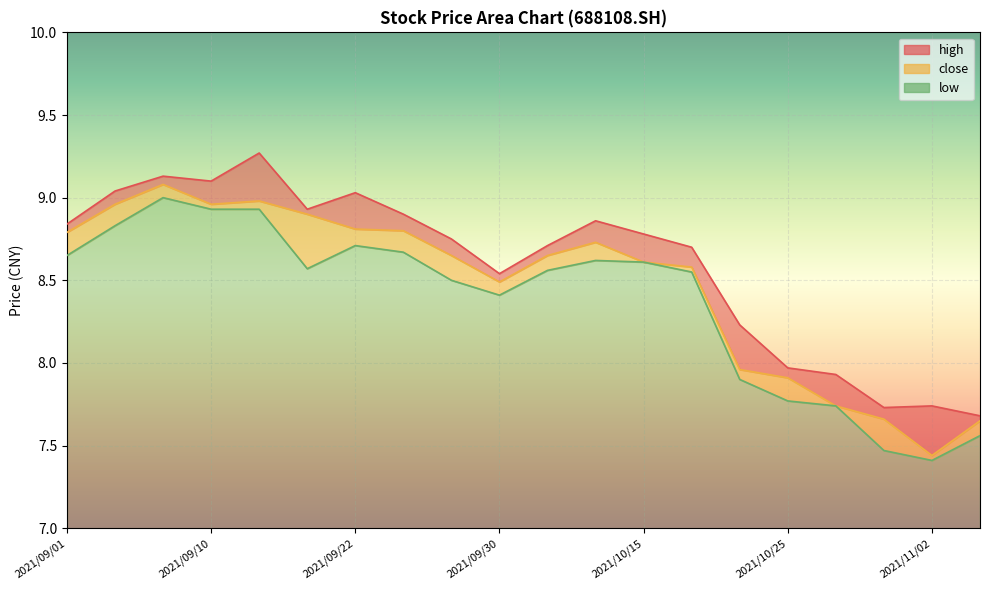

What is the maximum value shown in the chart?

9.3